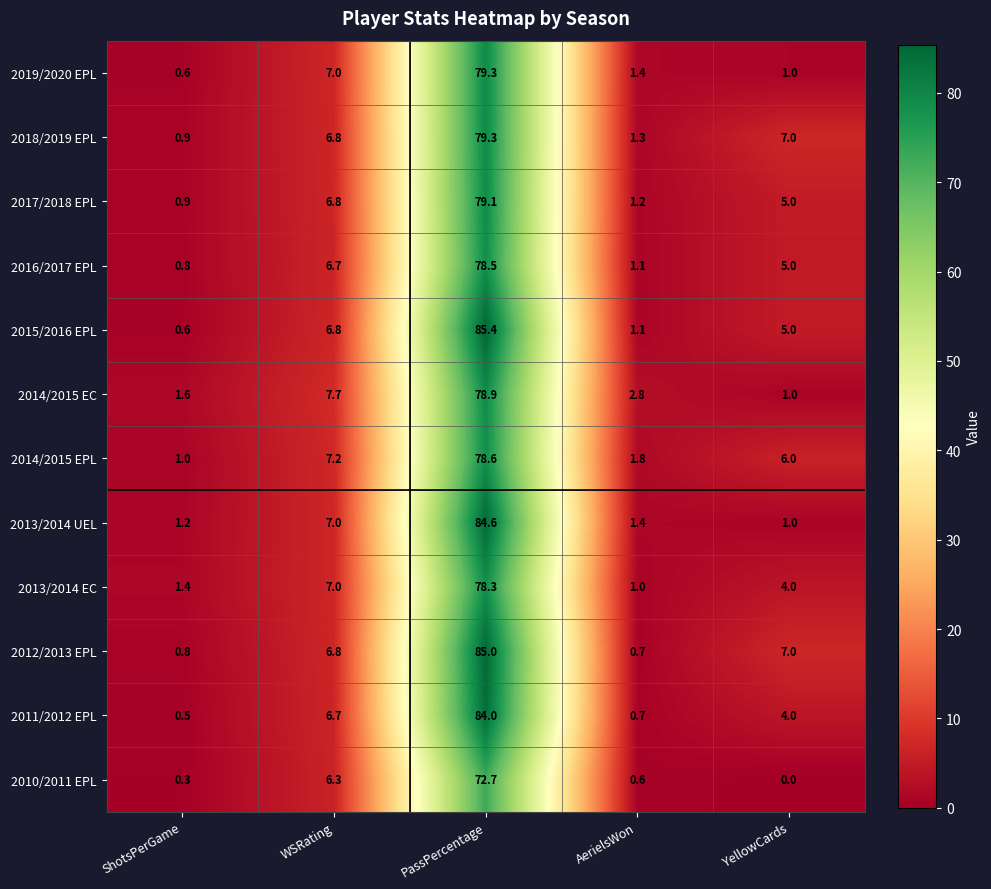

List the labels in order of 2014/2015 EPL value, smallest first.

ShotsPerGame, AerielsWon, YellowCards, WSRating, PassPercentage